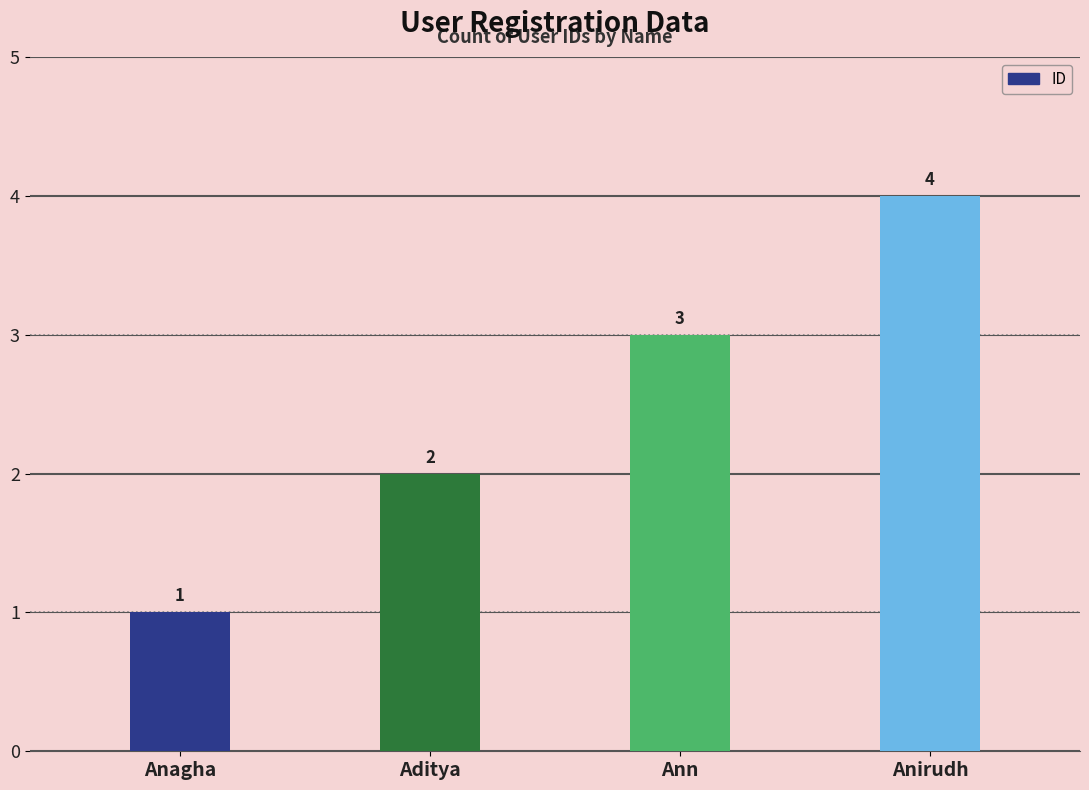

How many bars are there in total?

4